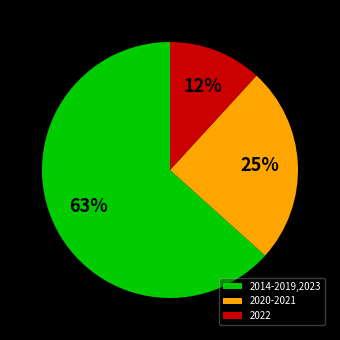

What percentage is the 2022 slice, to the nearest percent?

12%